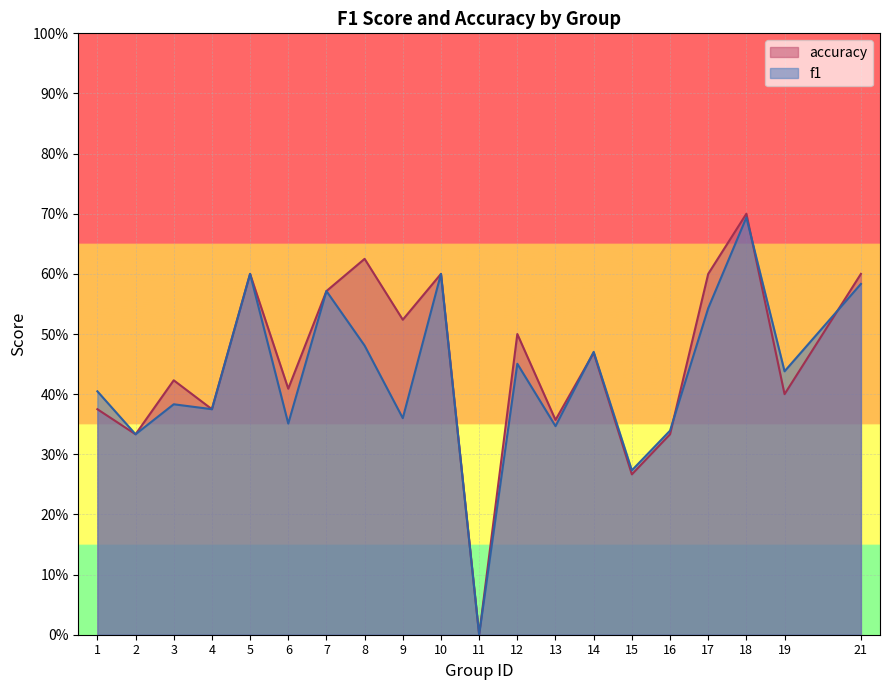

Read the accuracy value at 1.

0.4